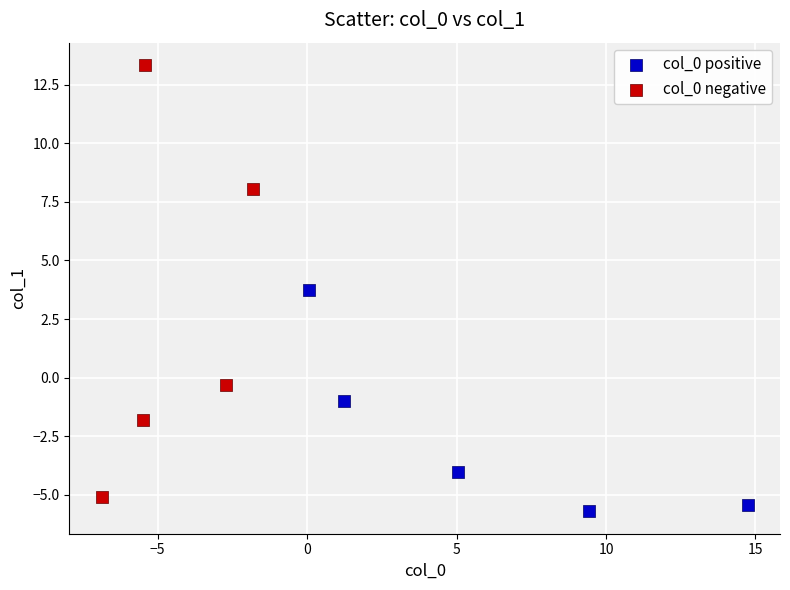

Which series reaches the maximum Y coordinate?

col_0 negative